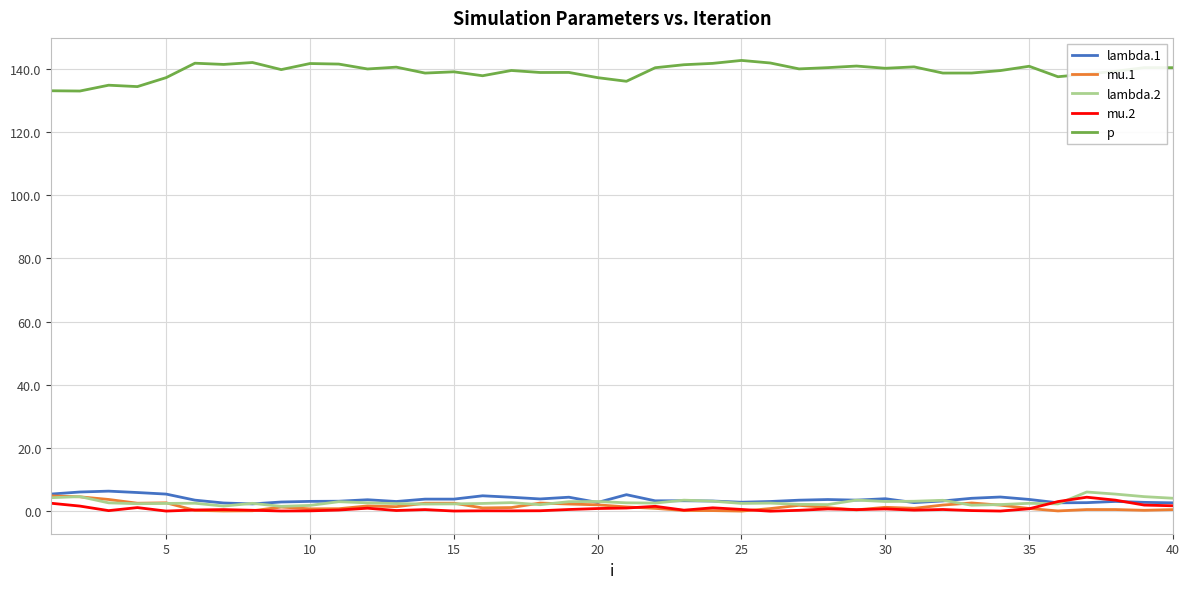

What is the greatest value displayed?

142.6